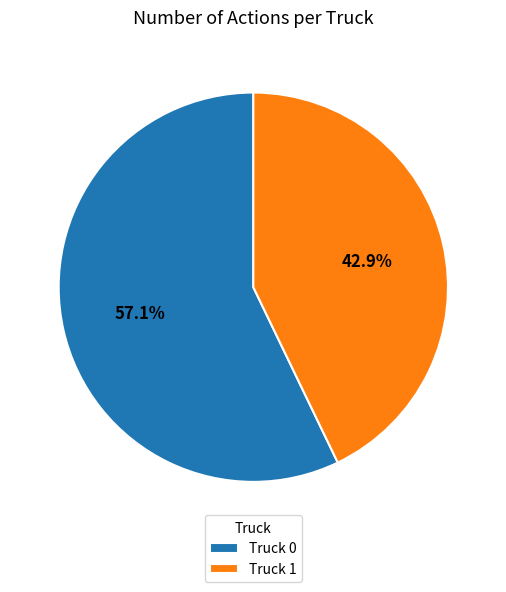

Count the number of slices in the pie.

2